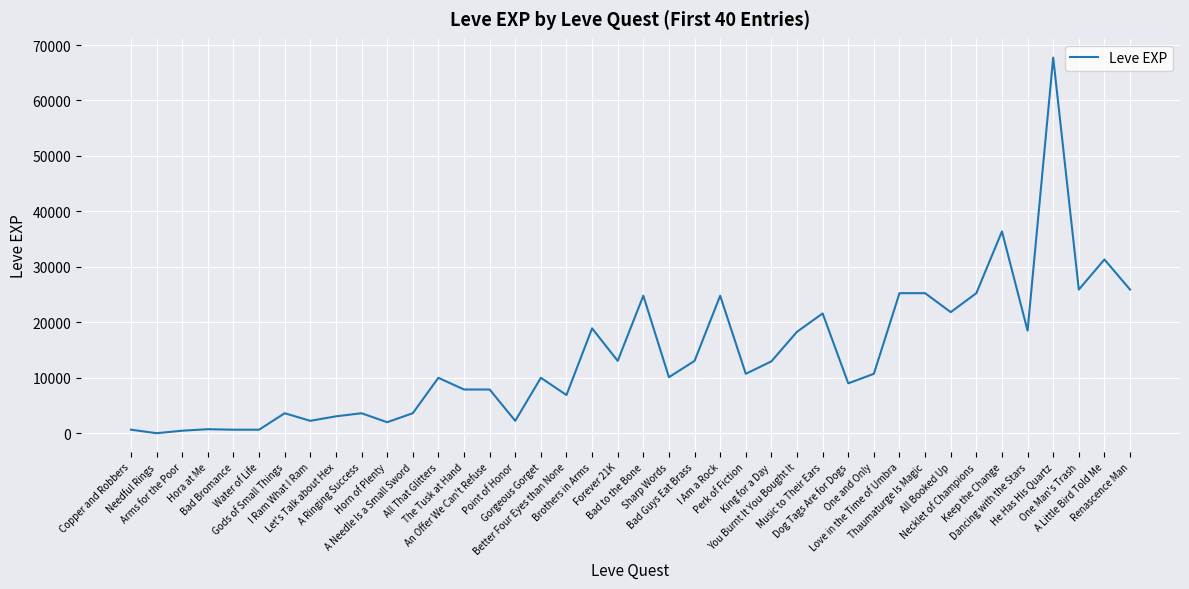

At which label does the data first exceed 10710?

Brothers in Arms